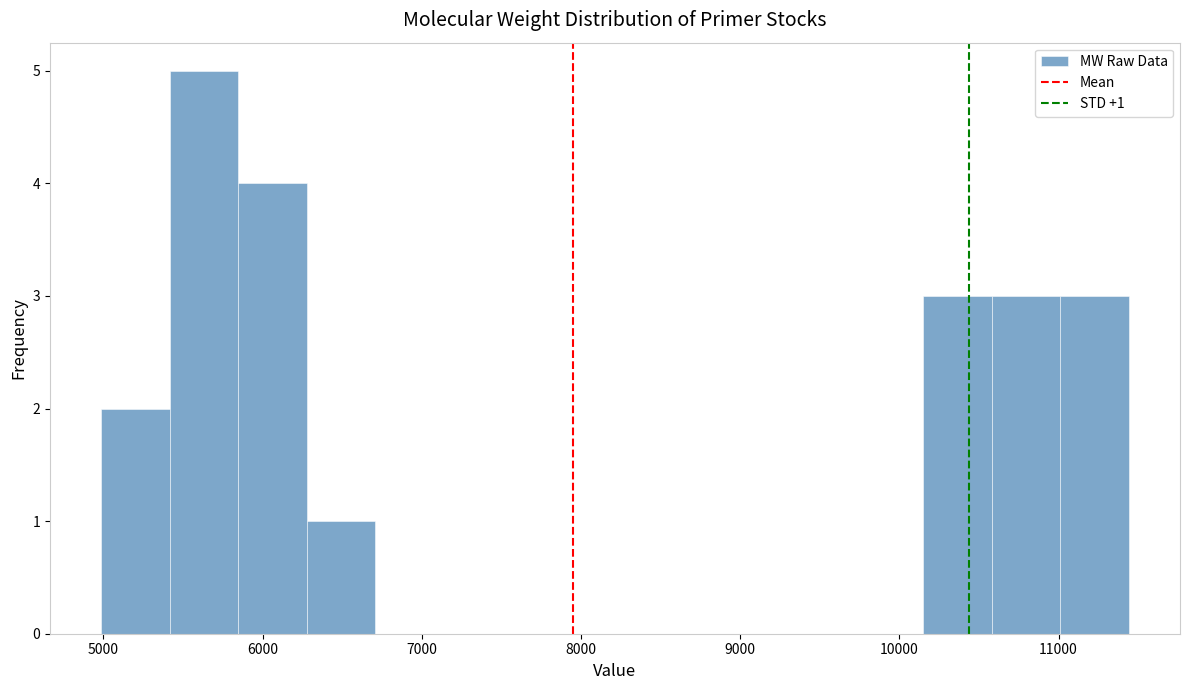

Which range on the x-axis has the tallest bar?

5400 to 5800